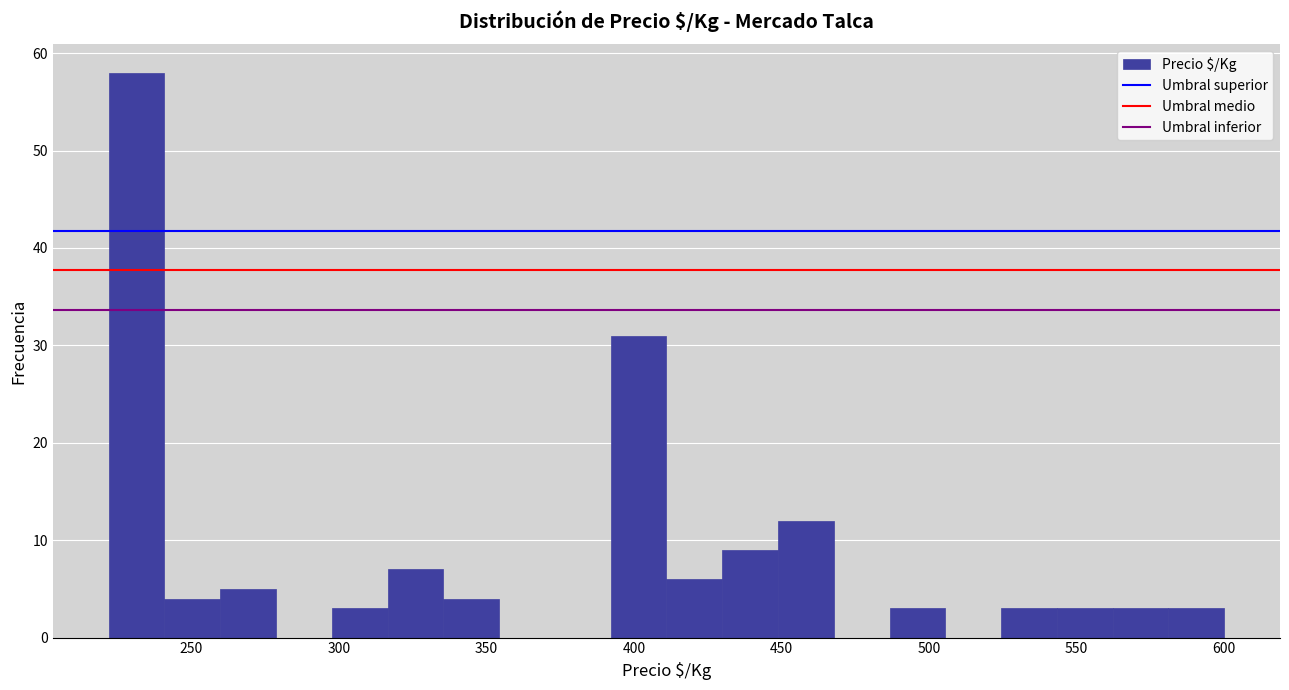

Read against the x-axis, roughly where is the centre of the tallest bar?

230